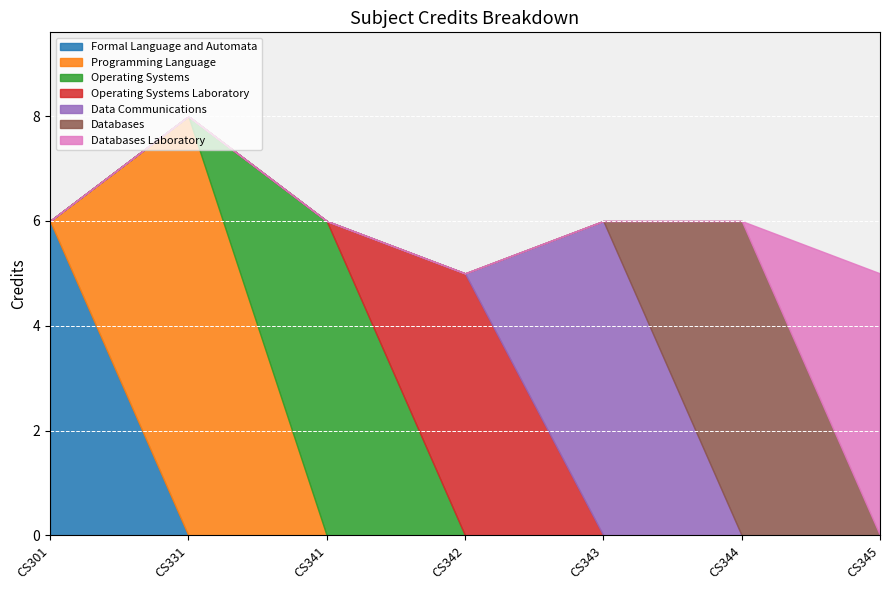

Count the number of values greater than 6.

1